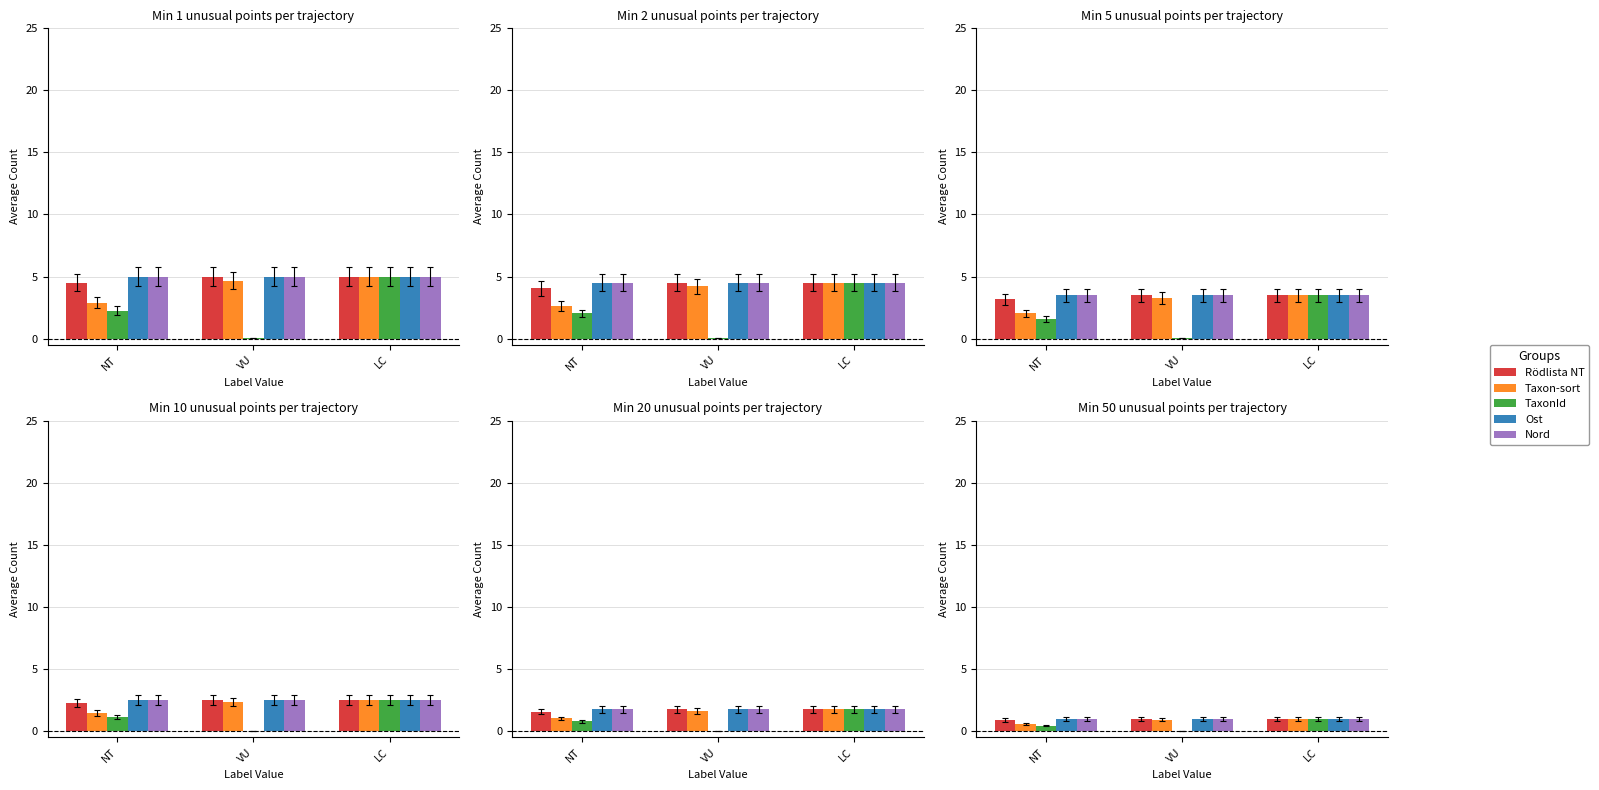

Which series changed the most between NT and VU?

TaxonId